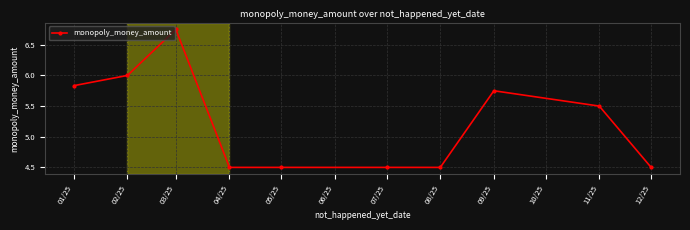

Approximately how many times larger is the value at 03/25 compared to 05/25?

1.5